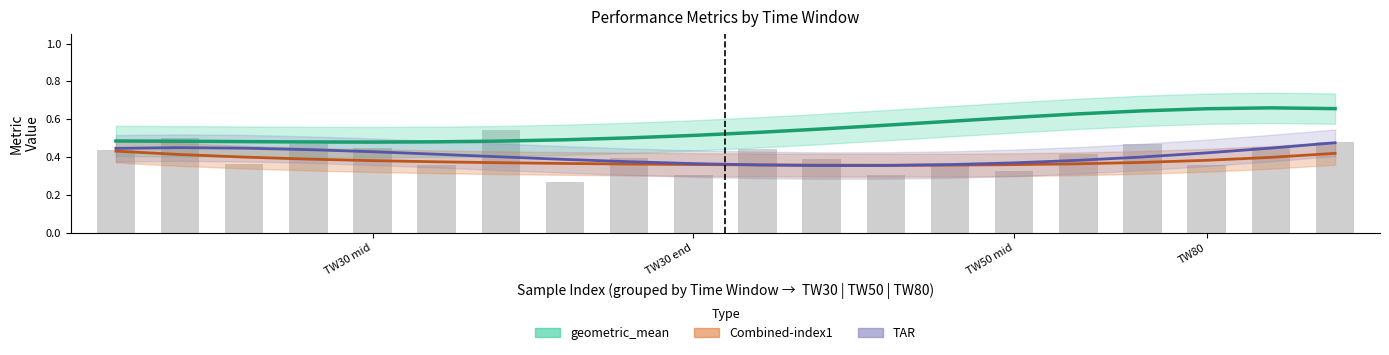

Is it true that geometric_mean equals 0.4 at 13?

False